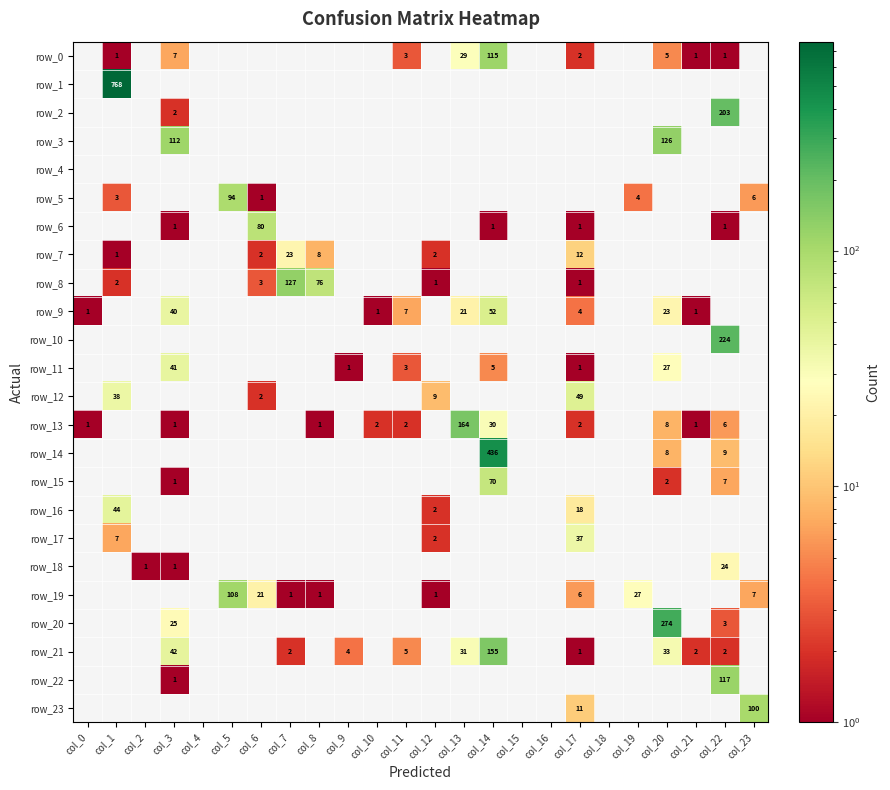

How many data points in row_0 are above 0?

9